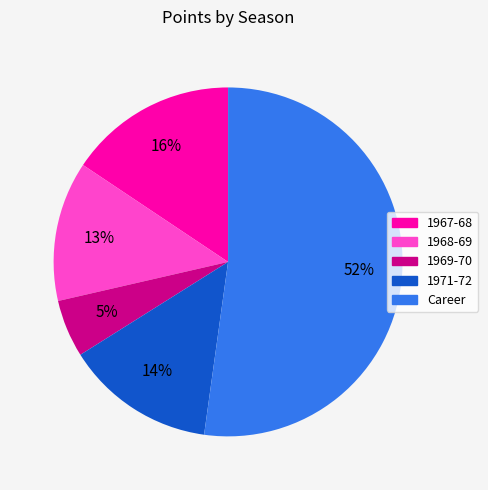

Approximately how many times larger is the value at 1969-70 compared to Career?

0.1